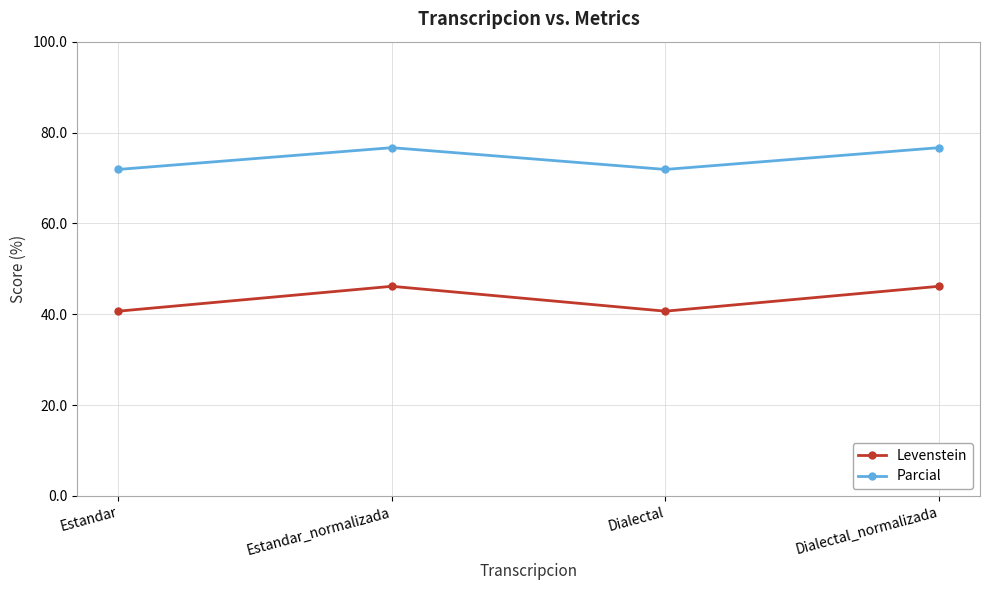

Where is the first local maximum for Parcial?

Estandar_normalizada